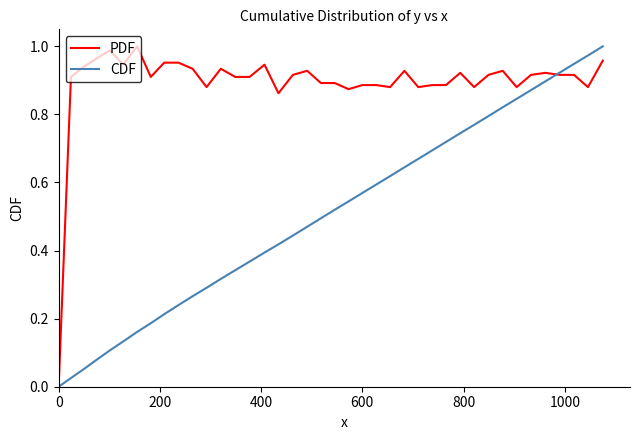

Rank the series by their average value, from lowest to highest.

CDF, PDF